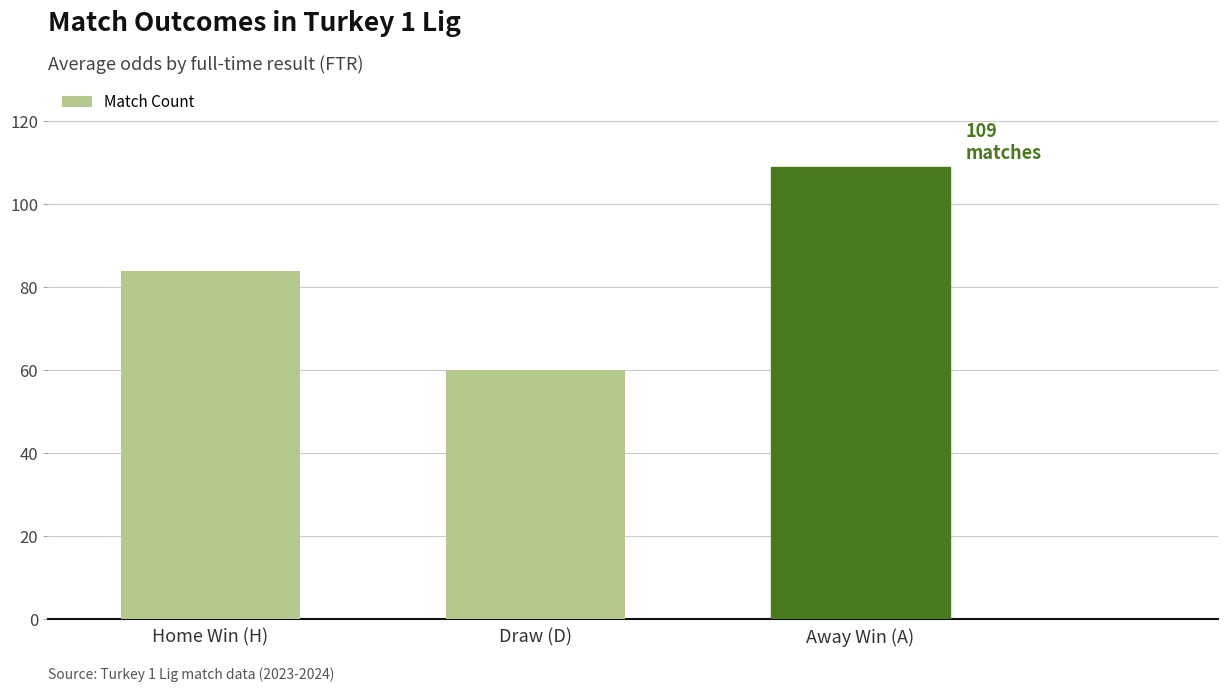

What is the minimum value shown in the chart?

60